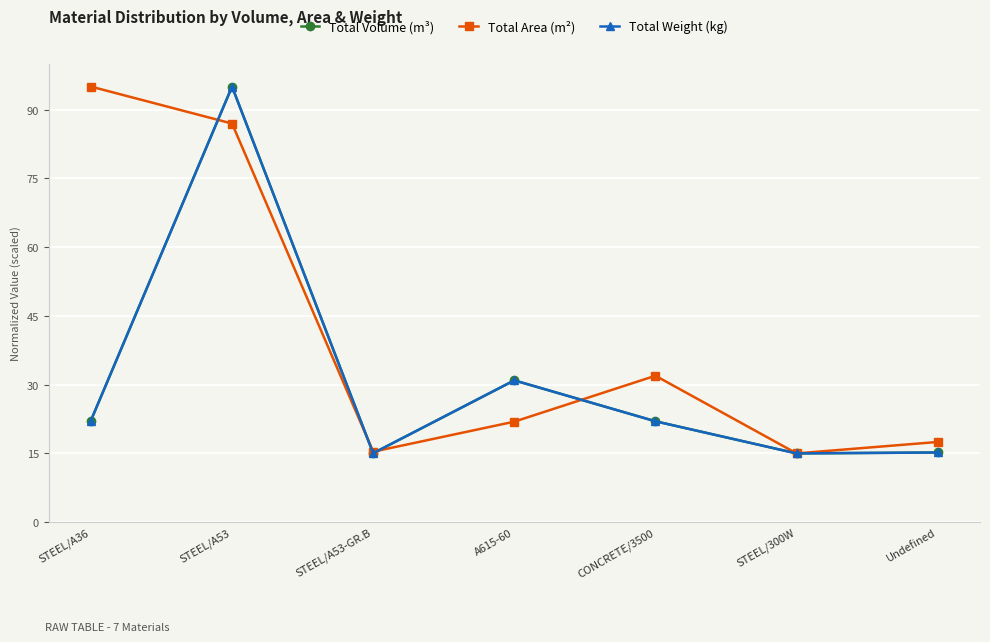

What is the label of the 6th point from the right?

STEEL/A53